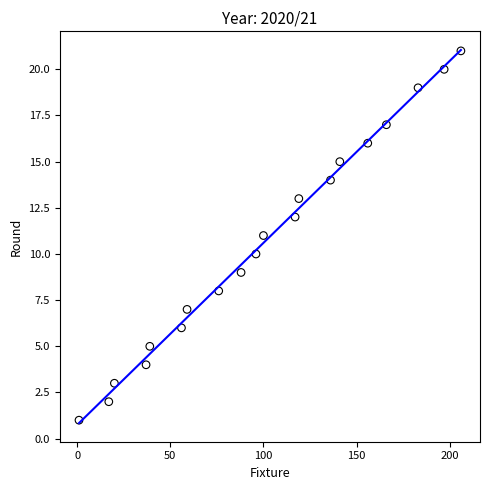

What is the range of Y values (max minus min)?

20